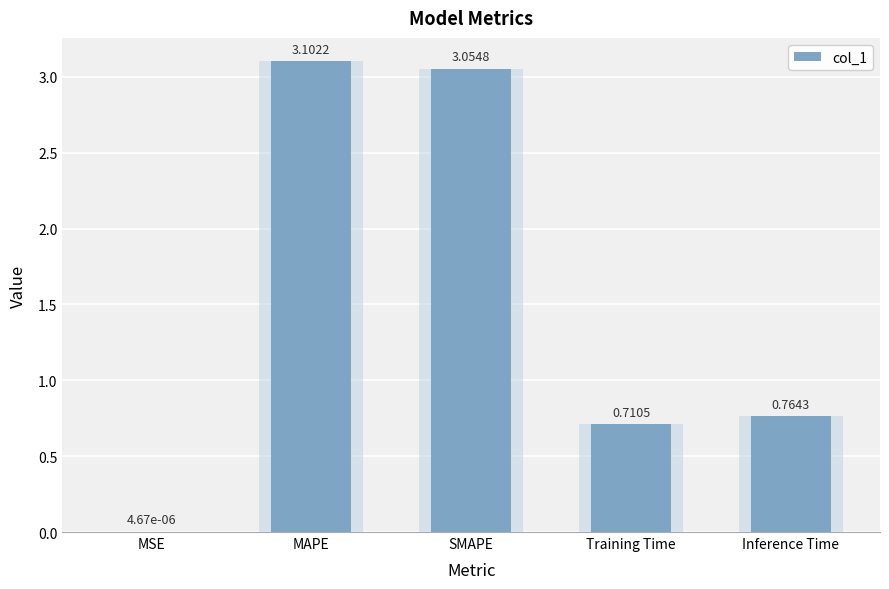

The value at MSE is 0.0. True or false?

False